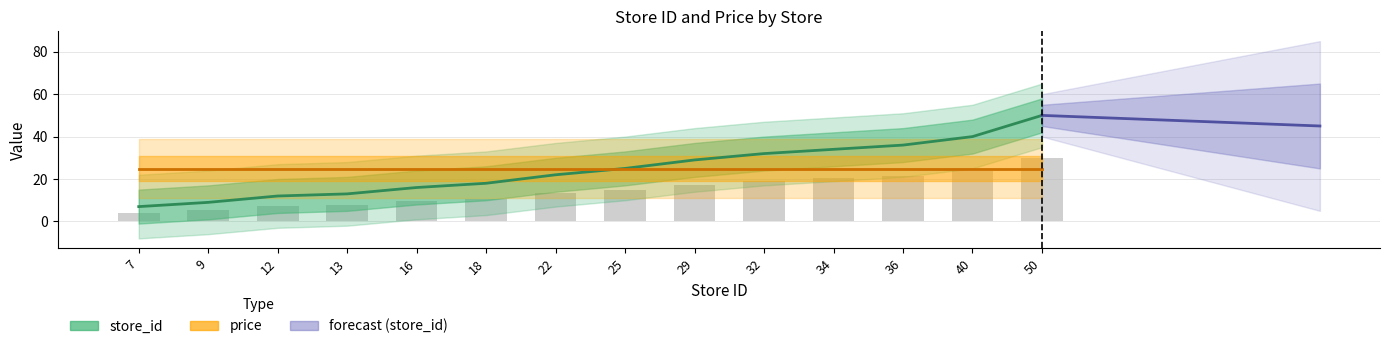

Reading left to right, transcribe all the data shown in this chart.

7	9	12	13	16	18	22	25	29	32	34	36	40	50